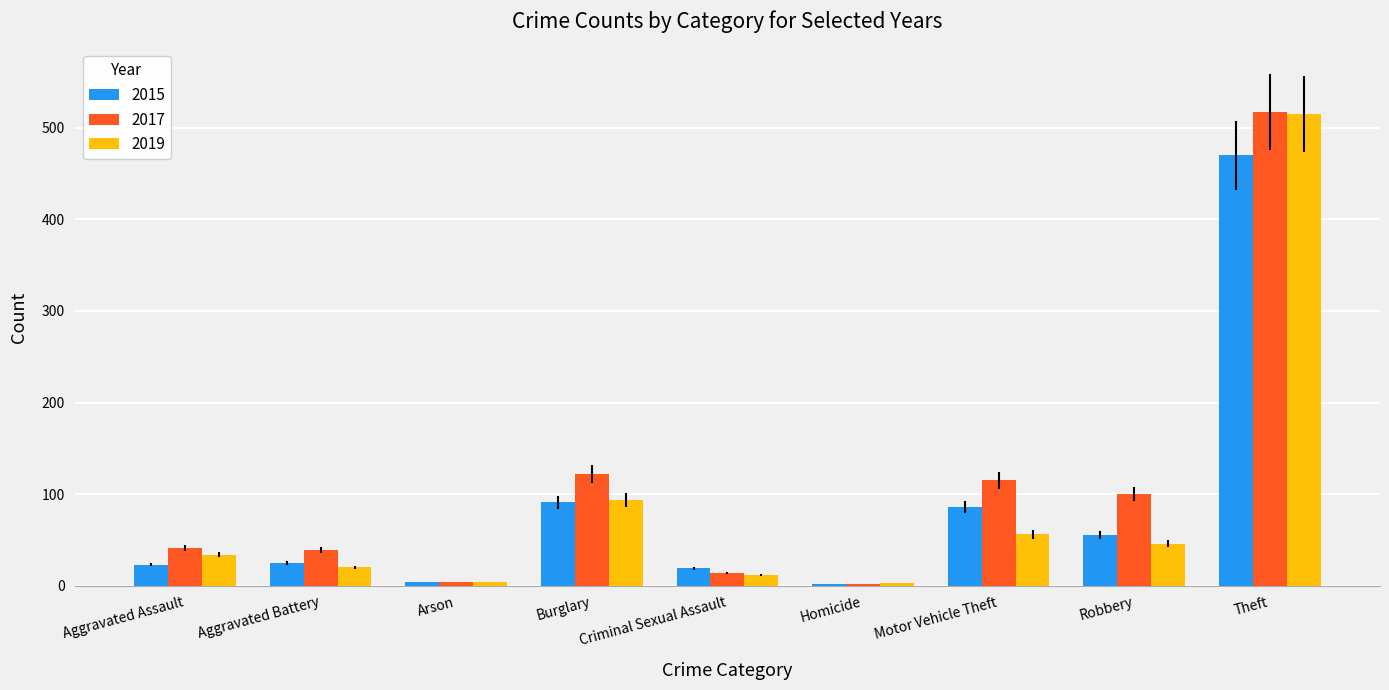

Which series has the widest spread of values?

2017